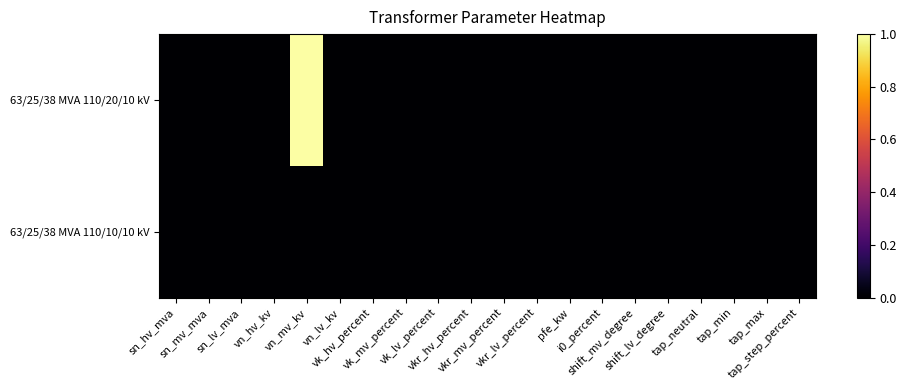

Reading right to left, list all the values displayed in this chart.

63/25/38 MVA 110/20/10 kV: tap_step_percent=0	tap_max=0	tap_min=0	tap_neutral=0	shift_lv_degree=0	shift_mv_degree=0	i0_percent=0	pfe_kw=0	vkr_lv_percent=0	vkr_mv_percent=0	vkr_hv_percent=0	vk_lv_percent=0	vk_mv_percent=0	vk_hv_percent=0	vn_lv_kv=0	vn_mv_kv=1	vn_hv_kv=0	sn_lv_mva=0	sn_mv_mva=0	sn_hv_mva=0
63/25/38 MVA 110/10/10 kV: tap_step_percent=0	tap_max=0	tap_min=0	tap_neutral=0	shift_lv_degree=0	shift_mv_degree=0	i0_percent=0	pfe_kw=0	vkr_lv_percent=0	vkr_mv_percent=0	vkr_hv_percent=0	vk_lv_percent=0	vk_mv_percent=0	vk_hv_percent=0	vn_lv_kv=0	vn_mv_kv=0	vn_hv_kv=0	sn_lv_mva=0	sn_mv_mva=0	sn_hv_mva=0